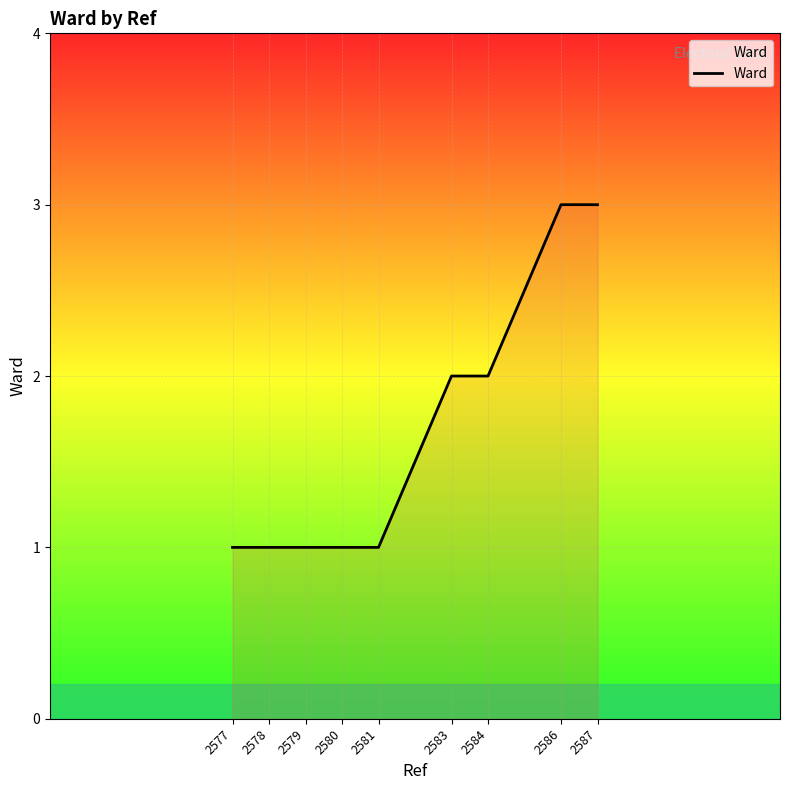

Does the chart display data point markers on the line(s)?

No